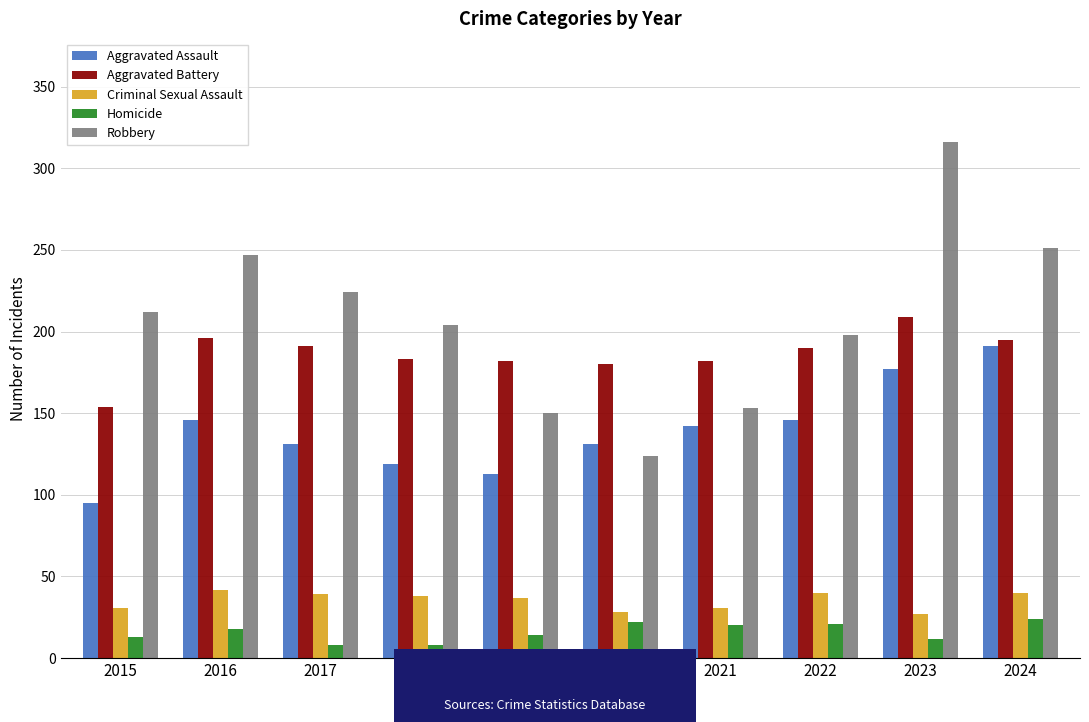

At which category is the sum across all series the highest?

2023